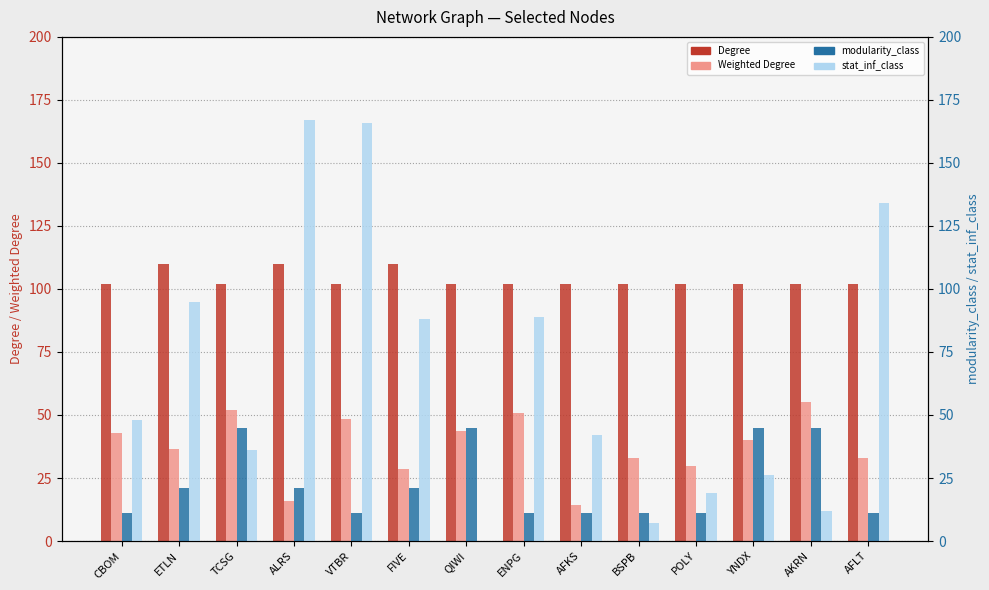

What is the total value across all series at VTBR?

327.6